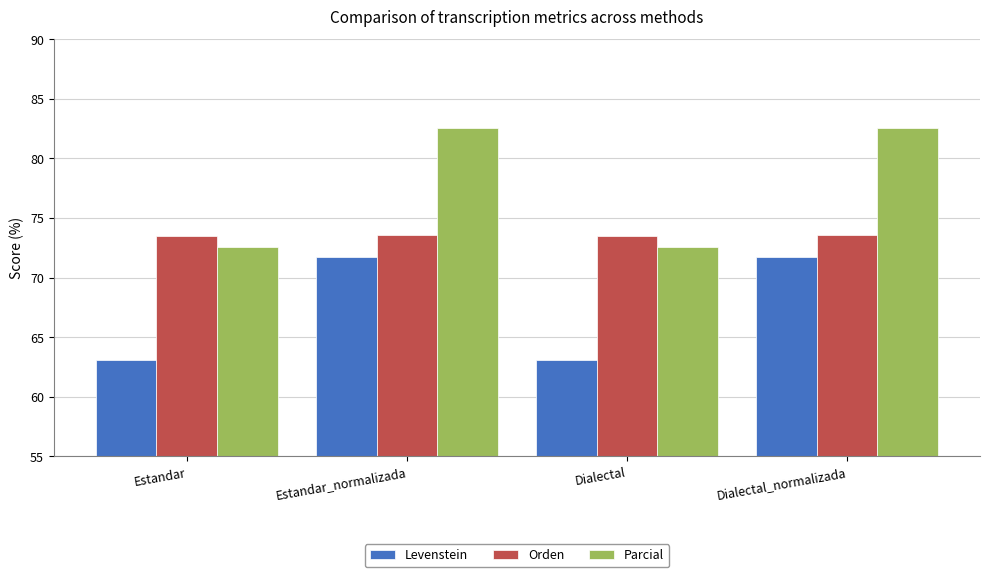

How many data points does each series have?

4